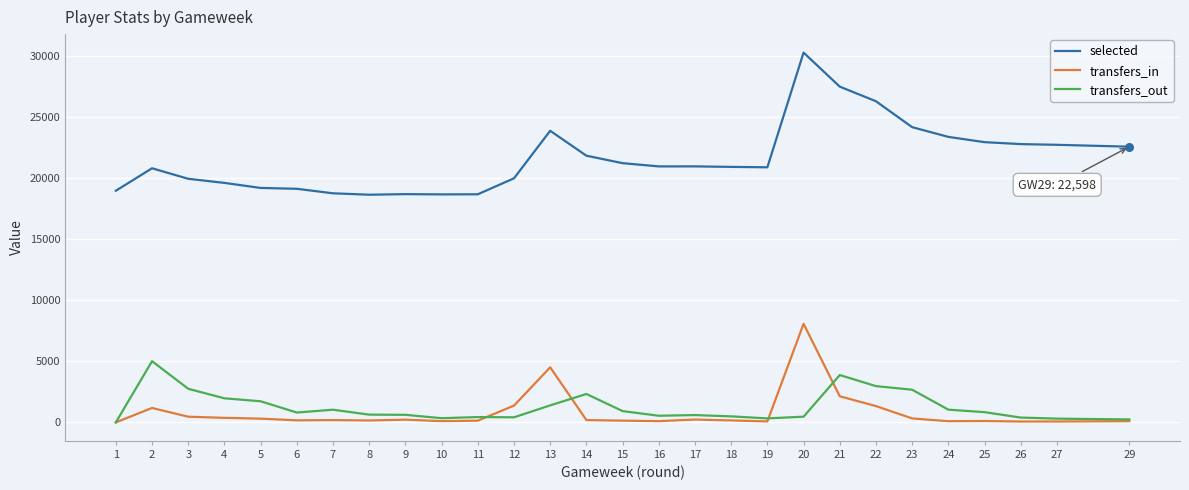

At how many categories does at least one series exceed 12976?

28